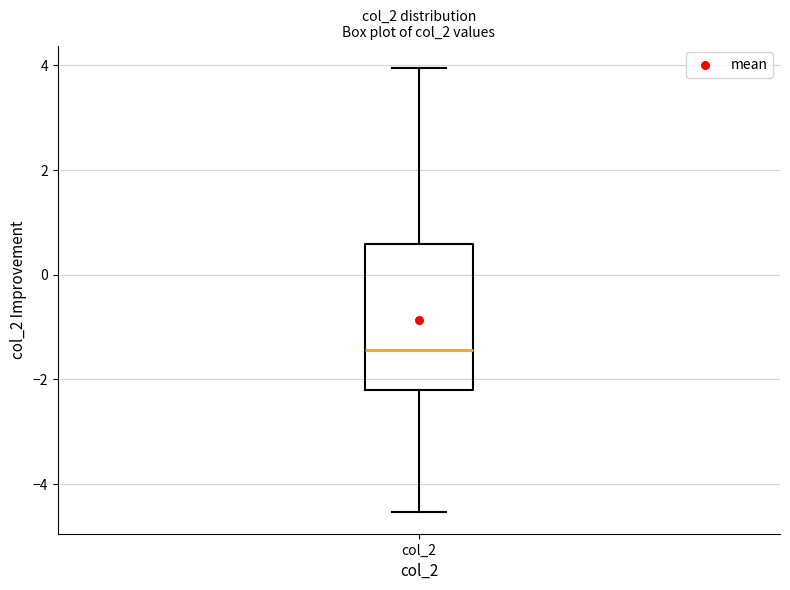

Where does the upper whisker of the box for col_2 end on the y-axis? The values are not printed on the chart, so give them approximately, as read against the axis.

4.0